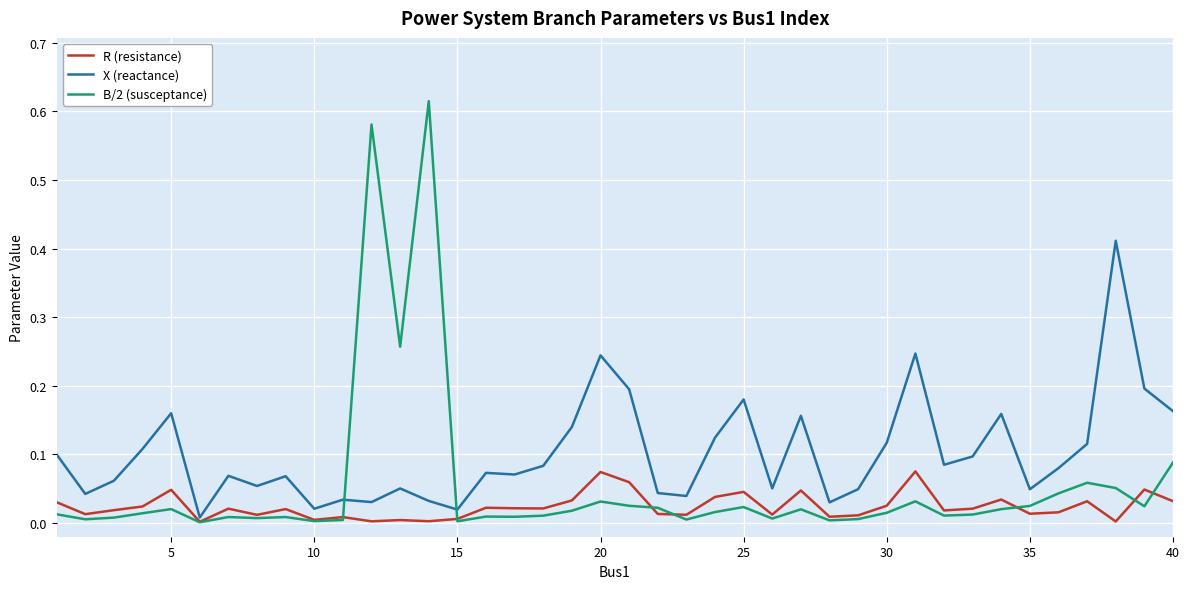

Which series has the widest spread of values?

B/2 (susceptance)